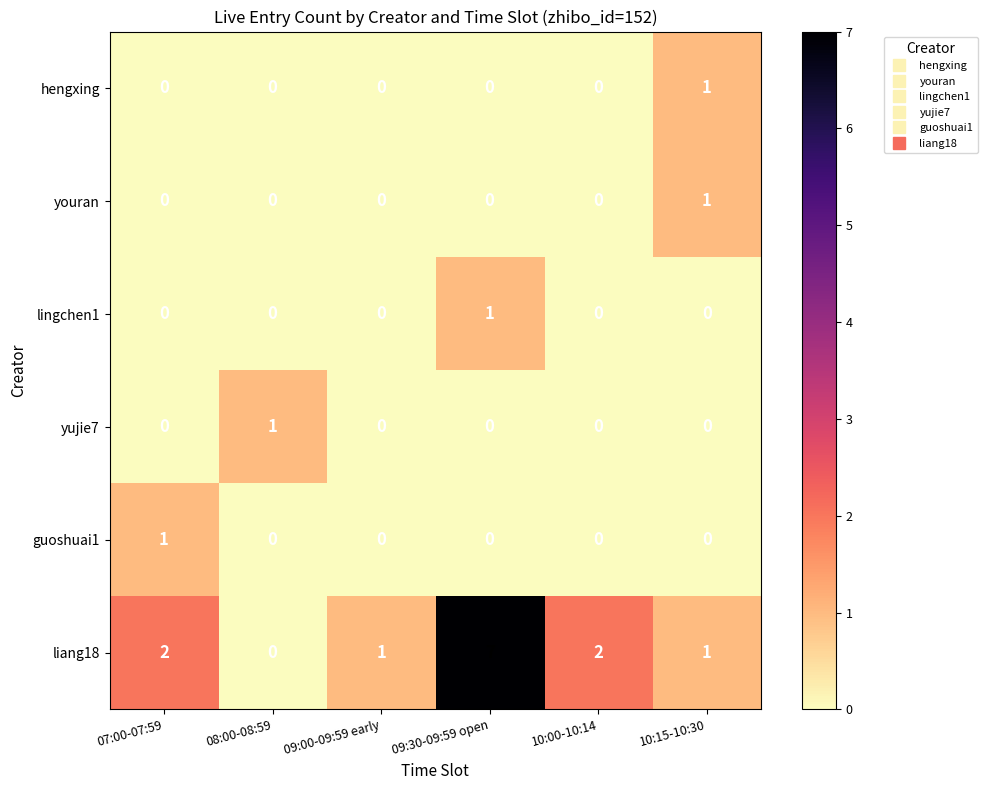

Which series has the largest range (max minus min)?

liang18